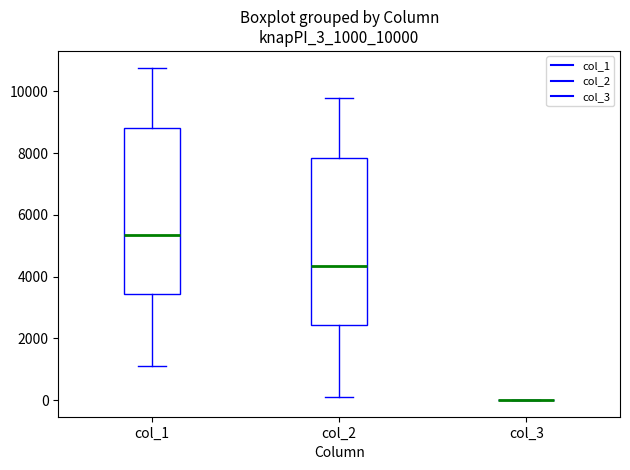

Reading left to right, read every box against the y-axis: the position of its median line, the range the box covers, and the ends of its whiskers. The values are not printed on the chart, so give them approximately, as read against the axis.

col_1: median 5400, box 3400 to 8800, whiskers 1200 to 10800
col_2: median 4400, box 2400 to 7800, whiskers 200 to 9800
col_3: box collapsed to a line at 0, whiskers 0 to 0